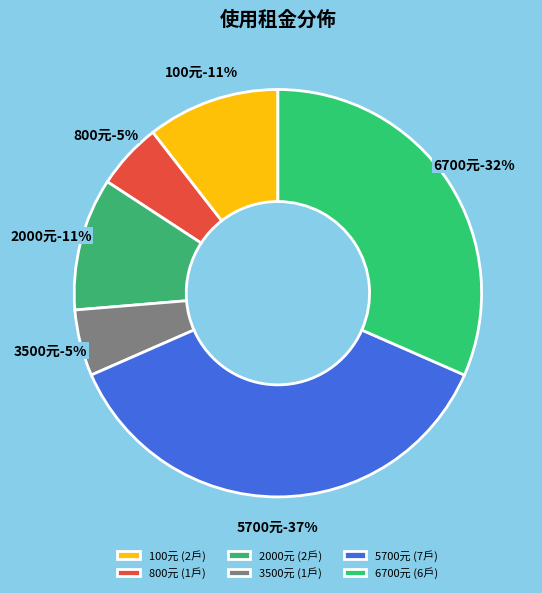

Does 中興路5-1 represent more than half of the total?

No